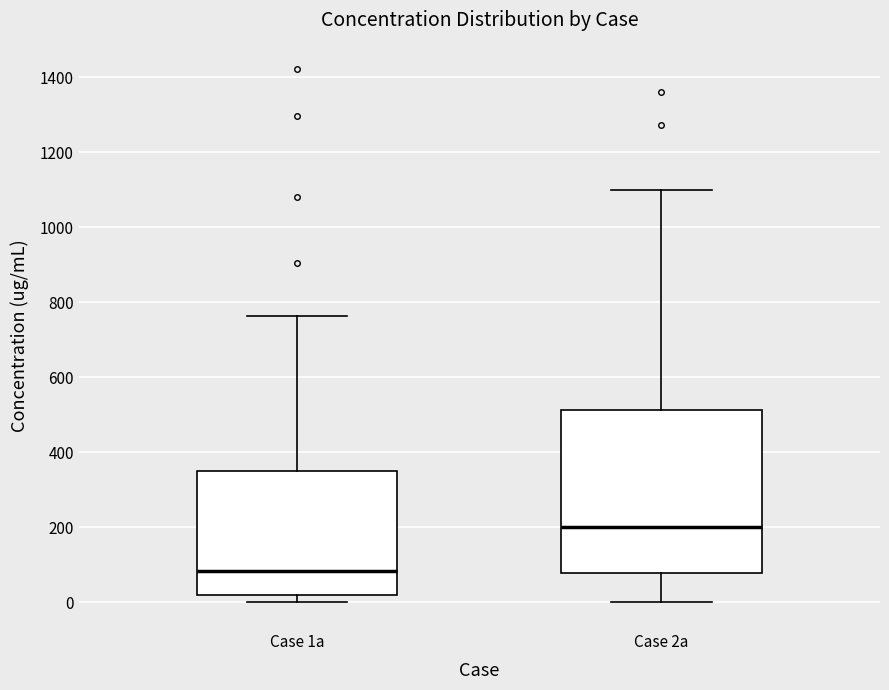

Reading left to right, transcribe this box plot: for each box, give where its median line is, the range the box spans, and where its two whiskers end, as read against the y-axis. The values are not printed on the chart, so give them approximately, as read against the axis.

Case 1a: median 80, box 20 to 340, whiskers 0 to 760
Case 2a: median 200, box 80 to 520, whiskers 0 to 1100